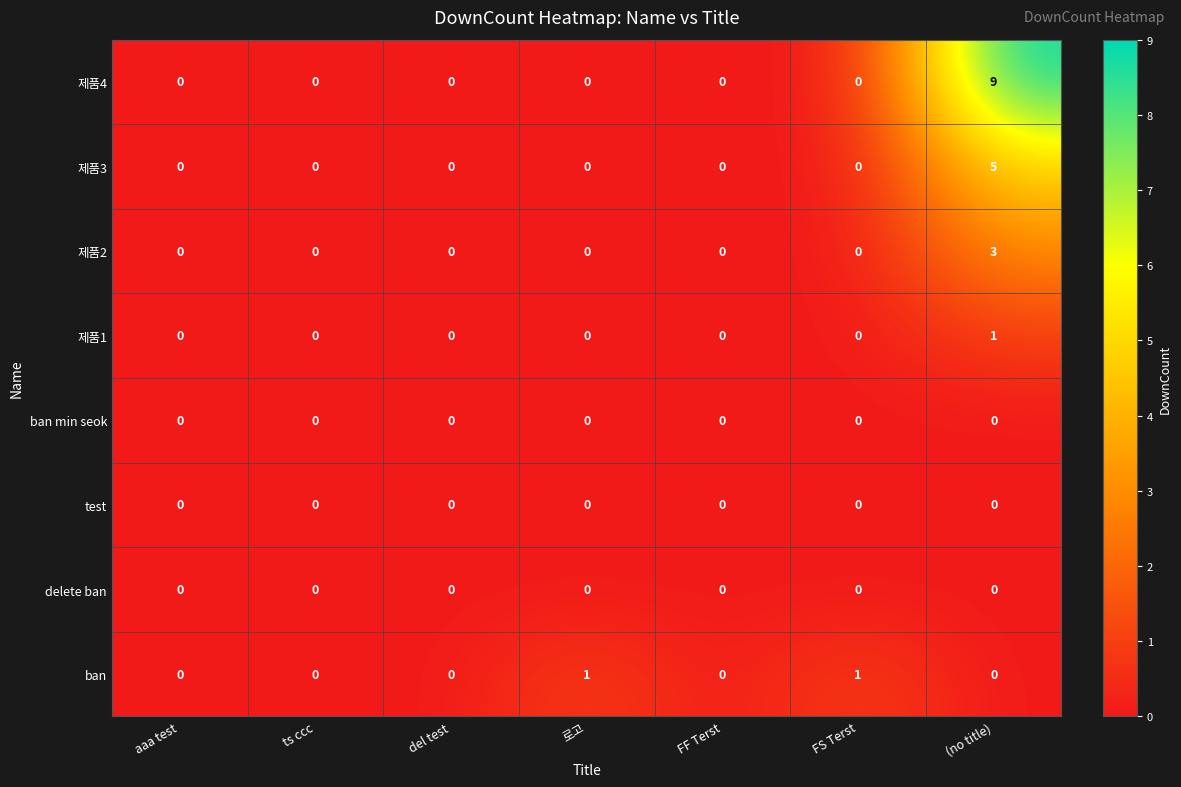

The value of 제품1 at del test is 0. True or false?

True